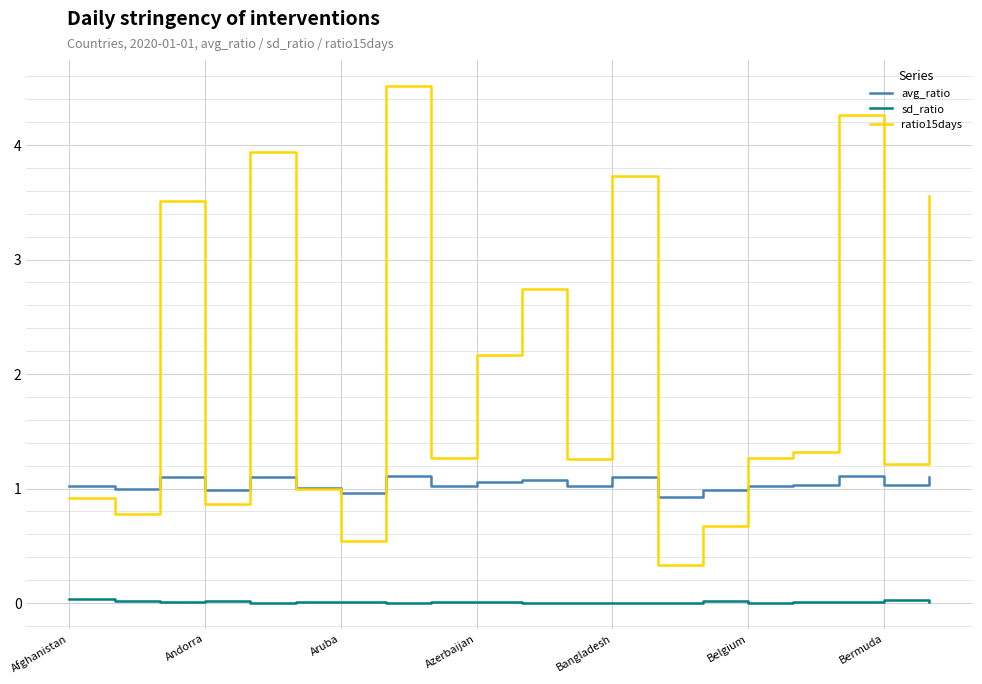

Which series has the widest spread of values?

ratio15days